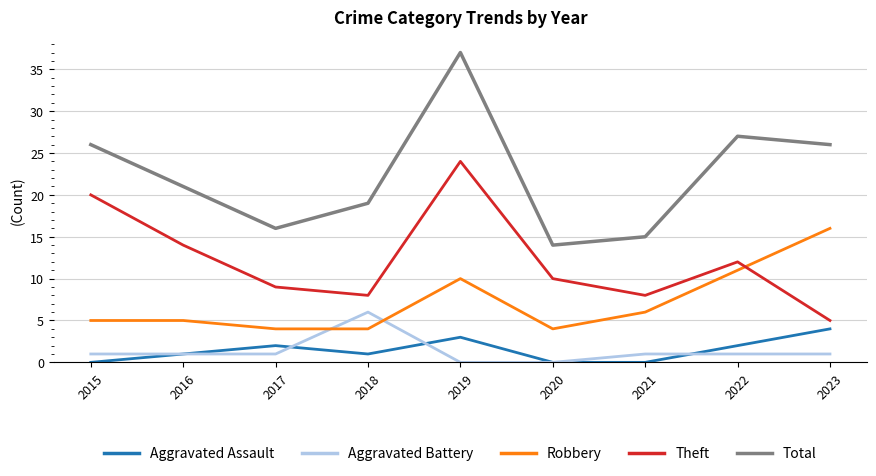

List the series in order of their peak value, highest first.

Total, Theft, Robbery, Aggravated Battery, Aggravated Assault